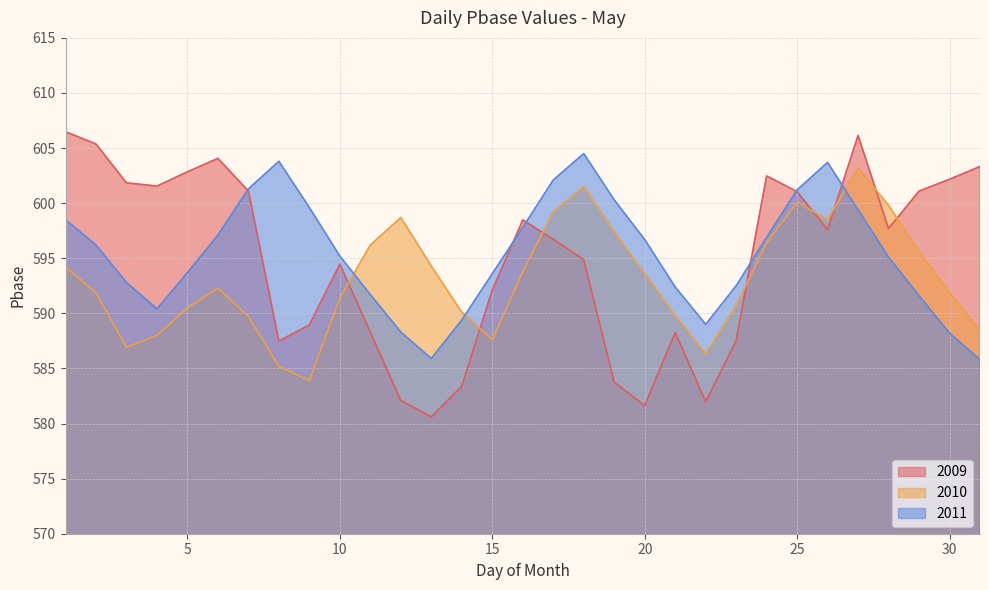

What is the value of the 2009 point at the 26th from the left?

597.6